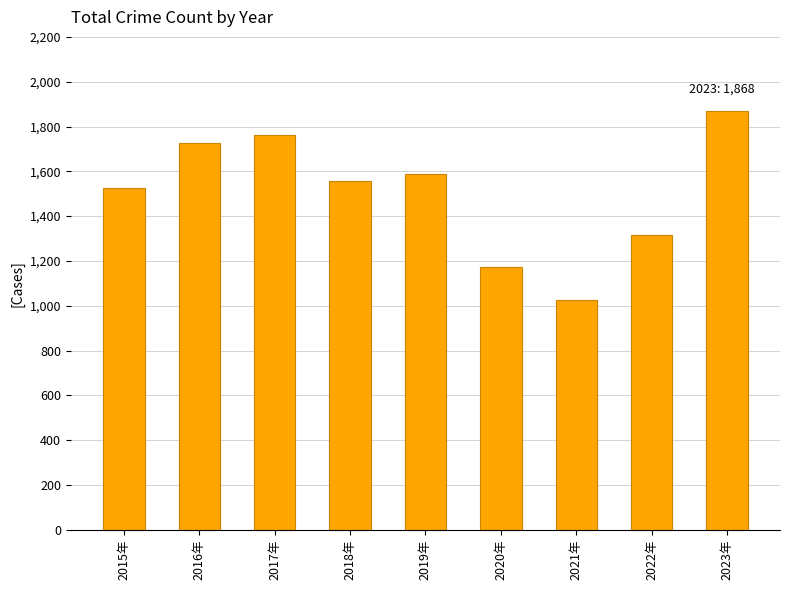

What is the sum of the values at 2018年 and 2021年?

2582